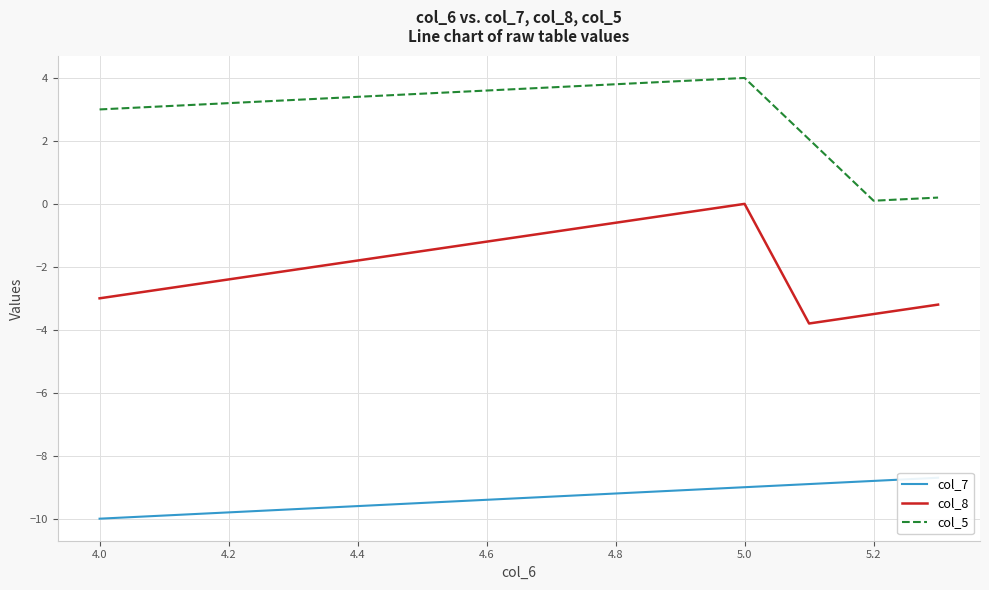

The value of col_8 at 5.2 is -4.9. True or false?

False